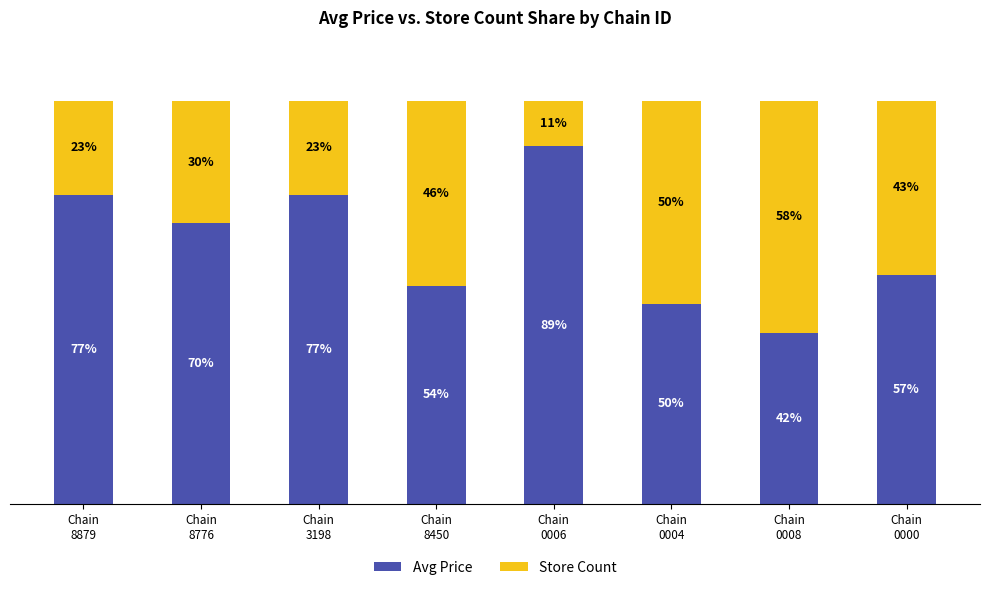

Does the chart contain stacked bars?

Yes